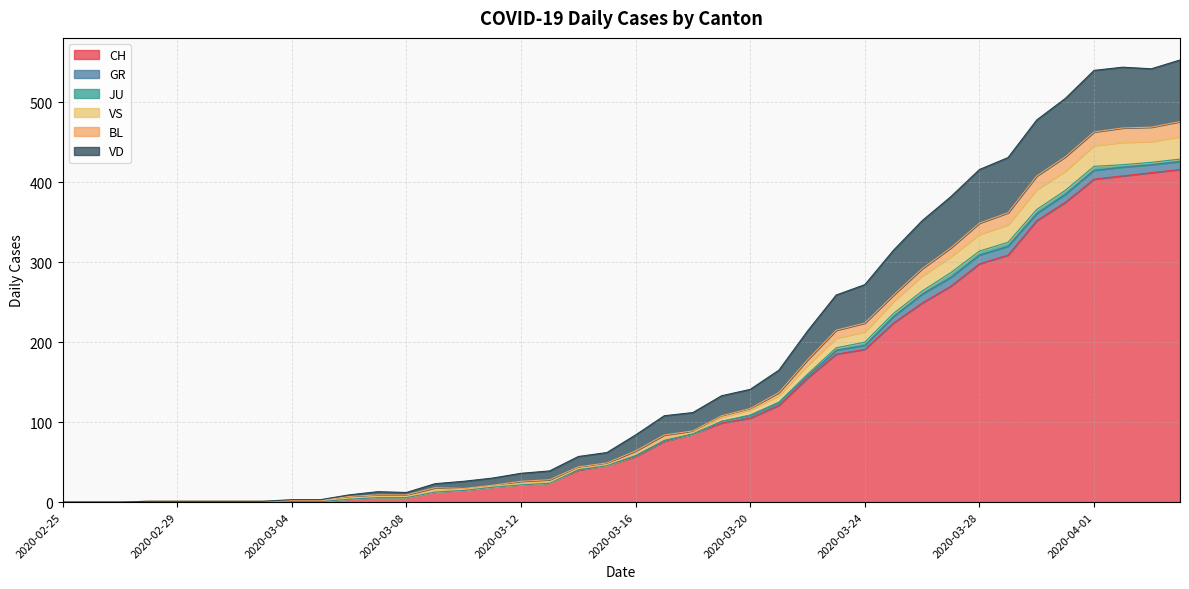

Between 2020-03-14 and 2020-02-28, which is larger?

2020-03-14